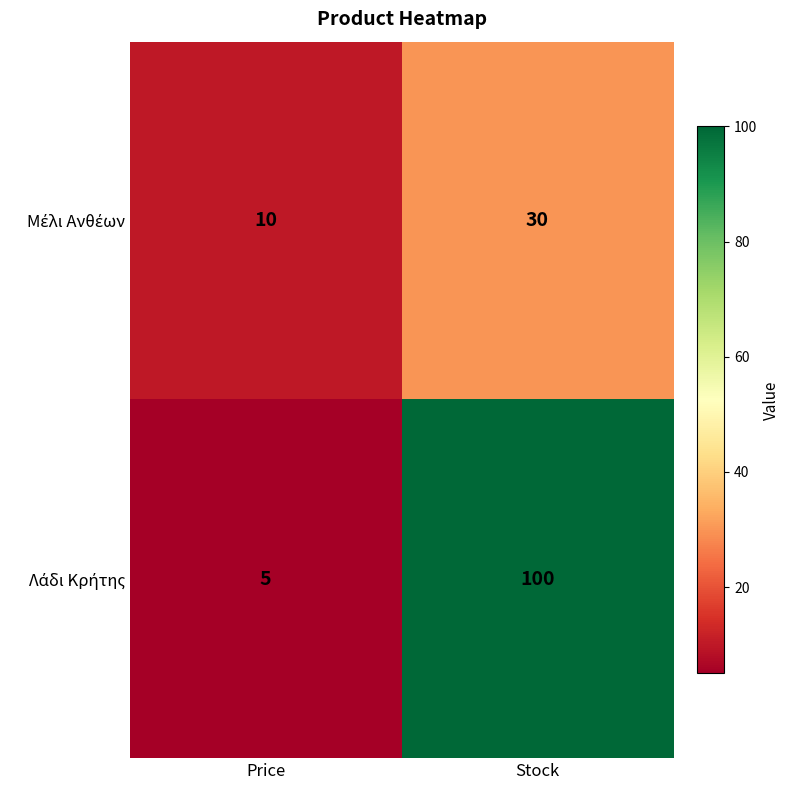

At how many categories does at least one series exceed 42?

1